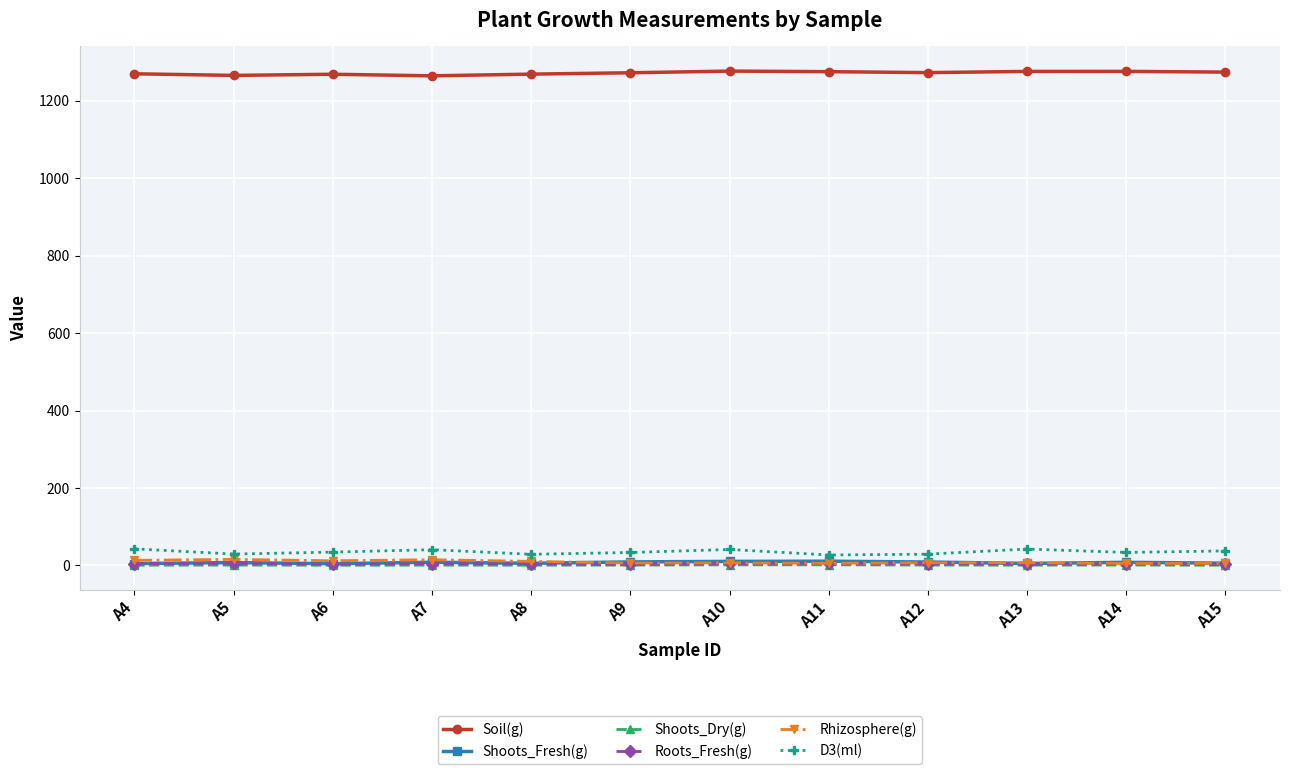

At how many categories does at least one series exceed 626?

12